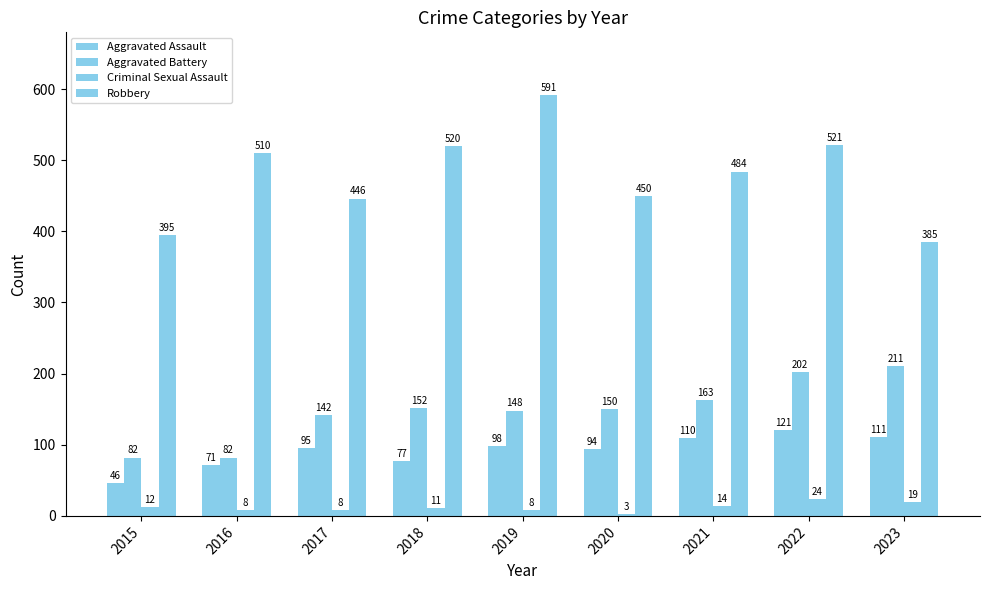

What is the value of the Robbery bar at the 4th from the left?

520